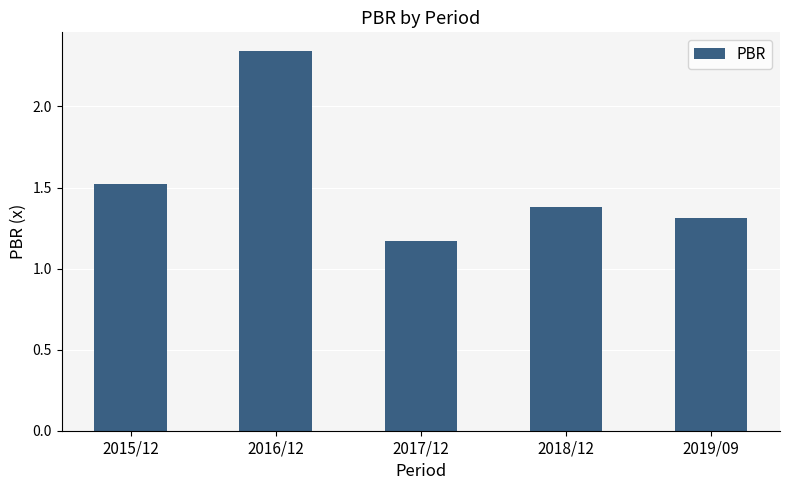

What value does the data have at 2019/09?

1.3